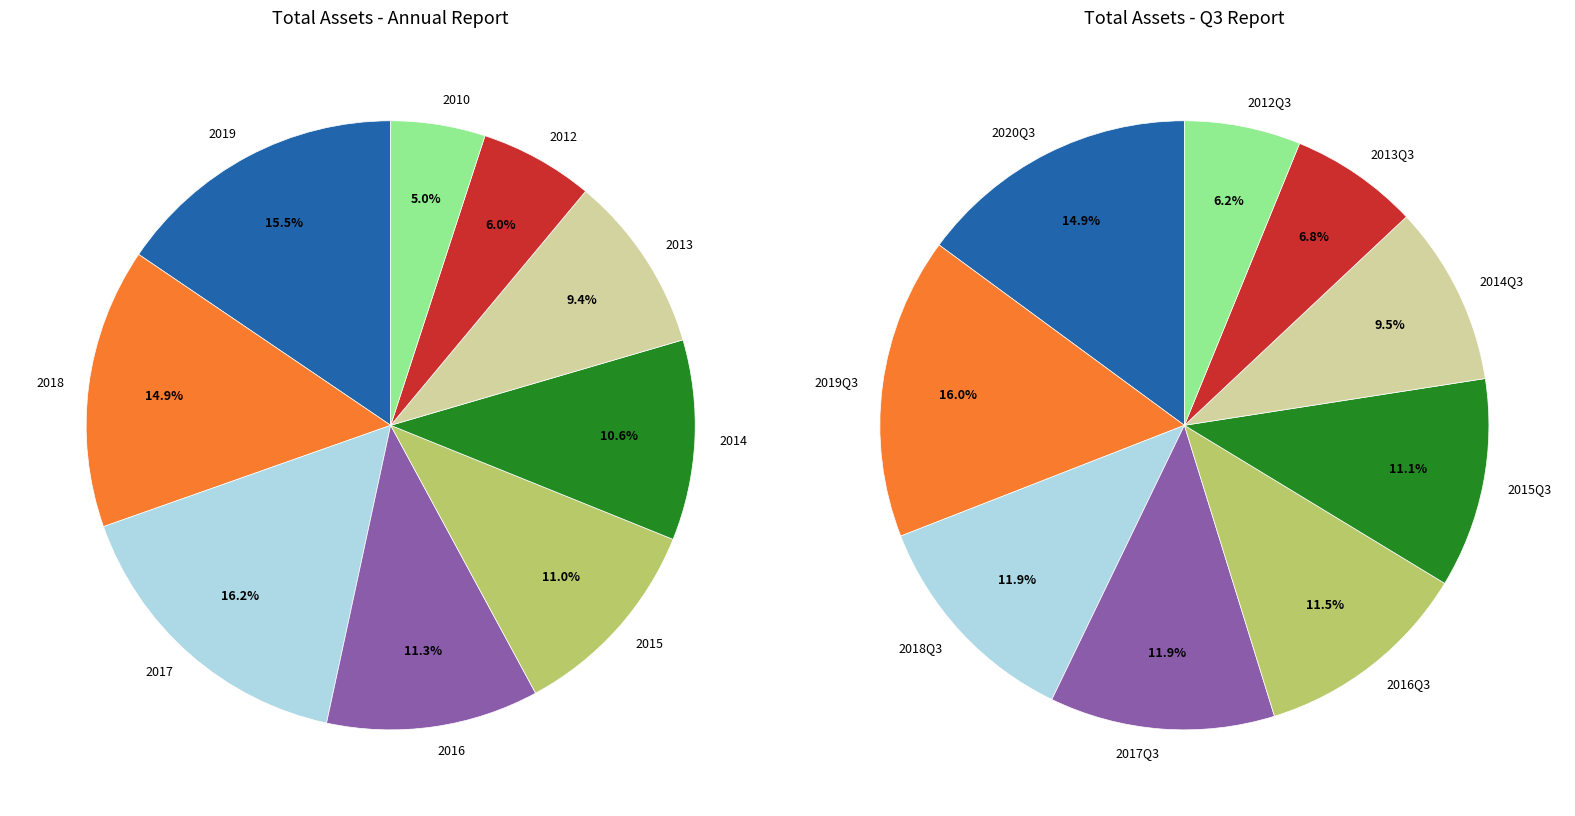

Between 2 and 4, which is larger?

2